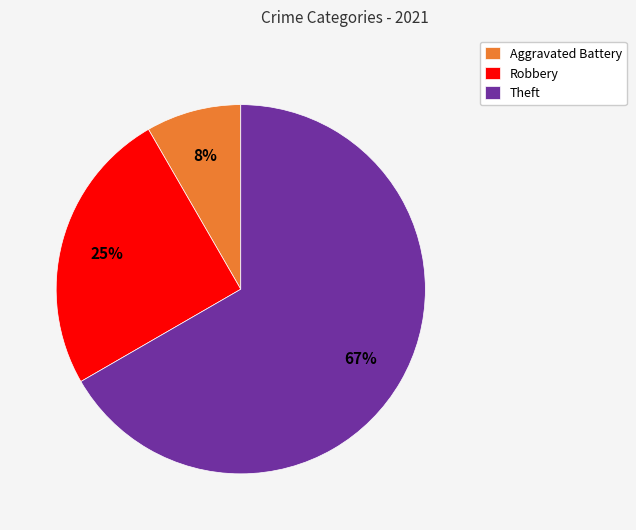

Combined, do Aggravated Battery and Theft account for over 50%?

Yes